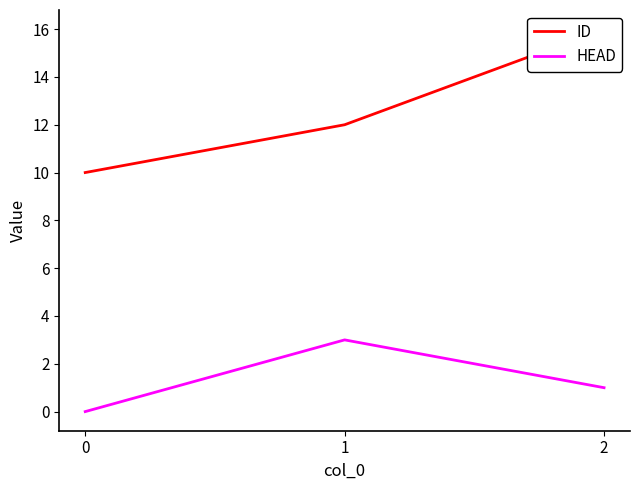

At how many categories does at least one series exceed 2?

3